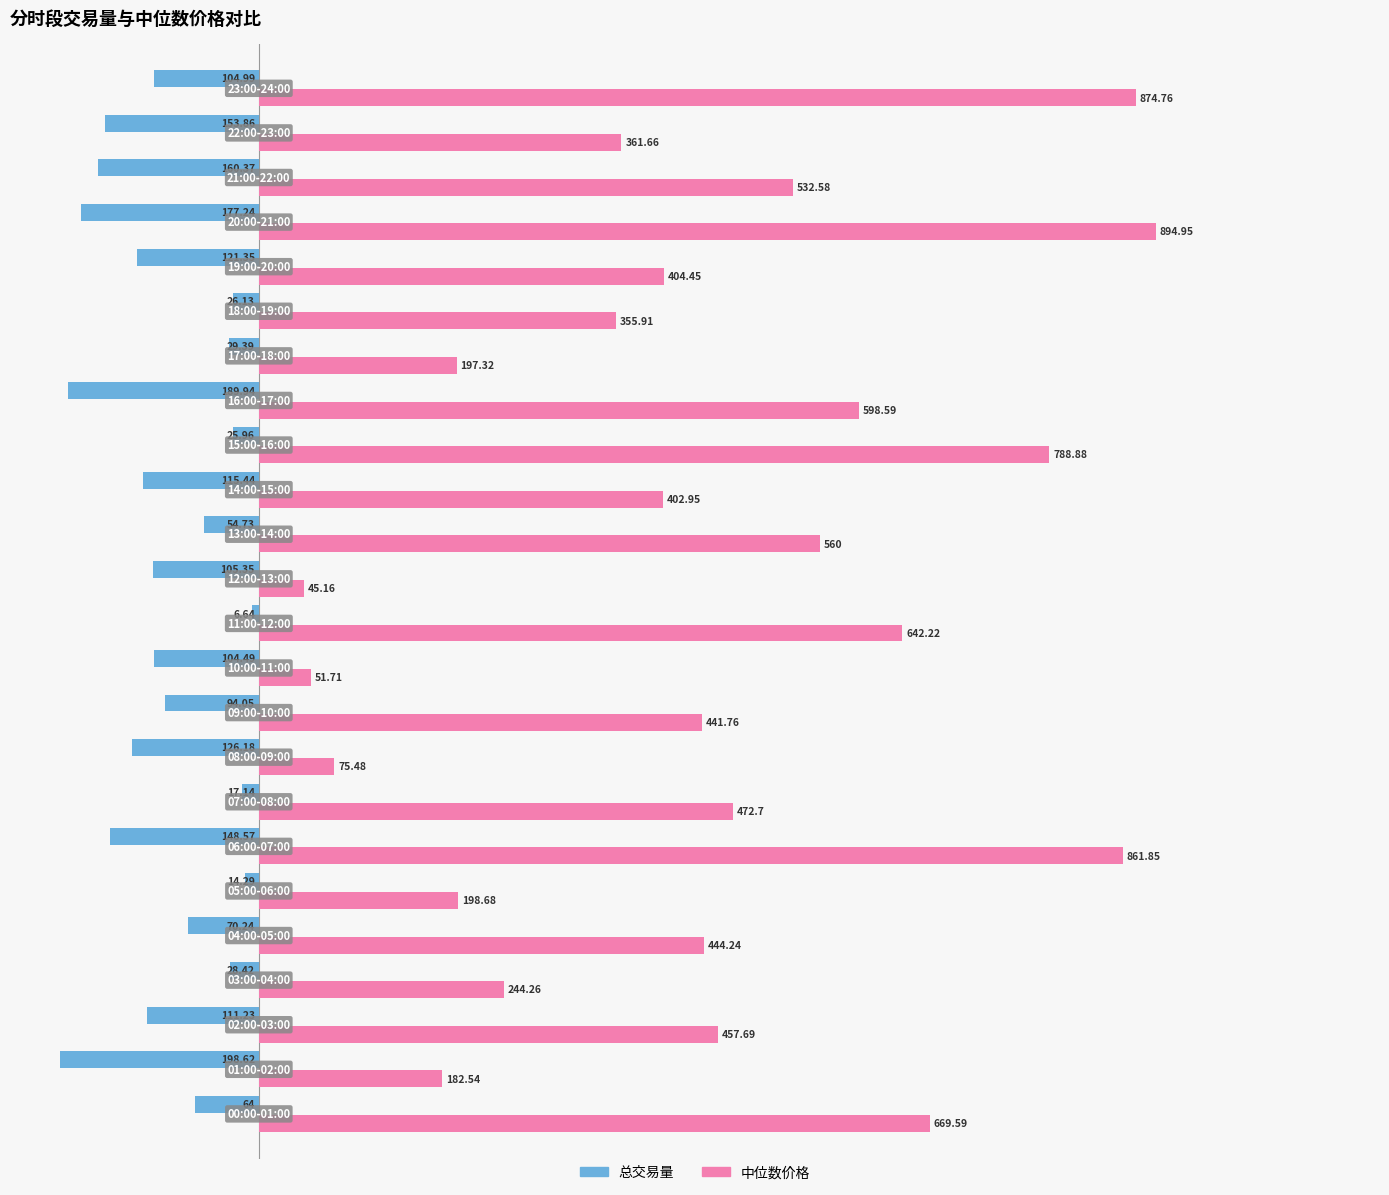

Rank the series by their average value, from lowest to highest.

总交易量, 中位数价格